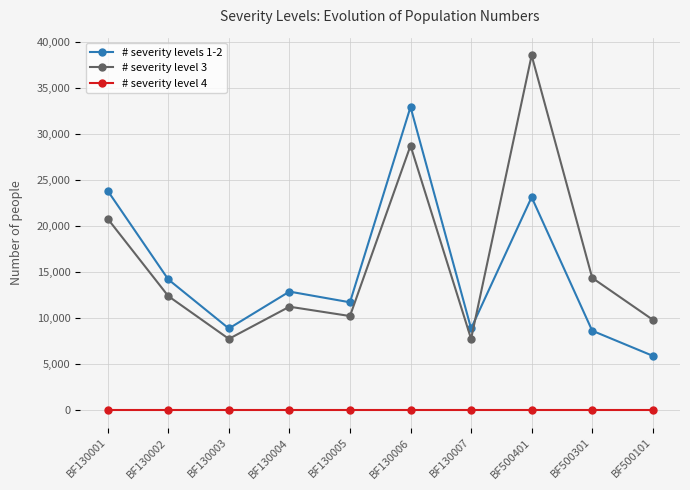

What is the approximate value of # severity levels 1-2 at BF130003?

8862.6